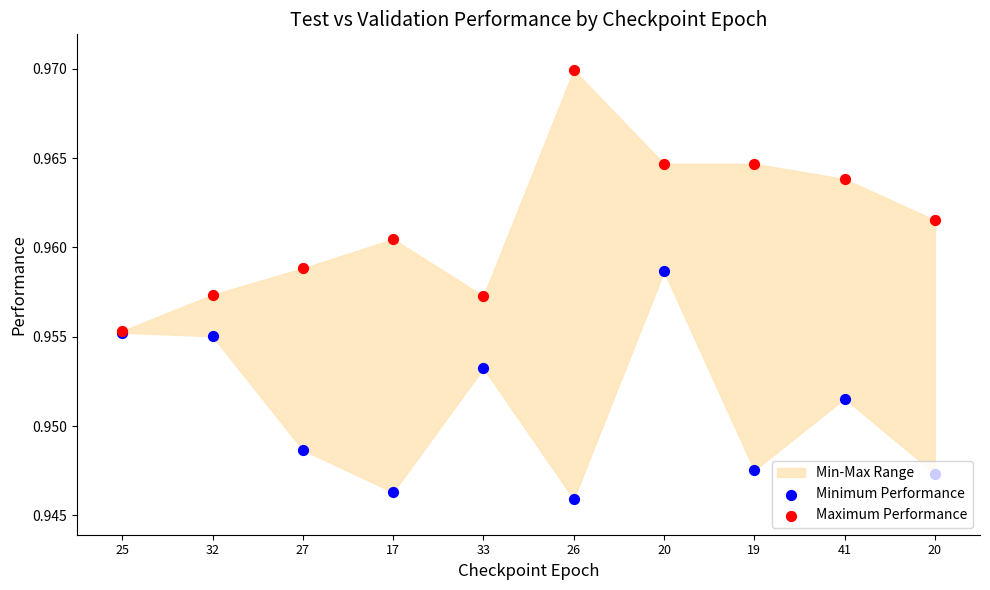

Which series has the widest spread of Y values?

Maximum Performance